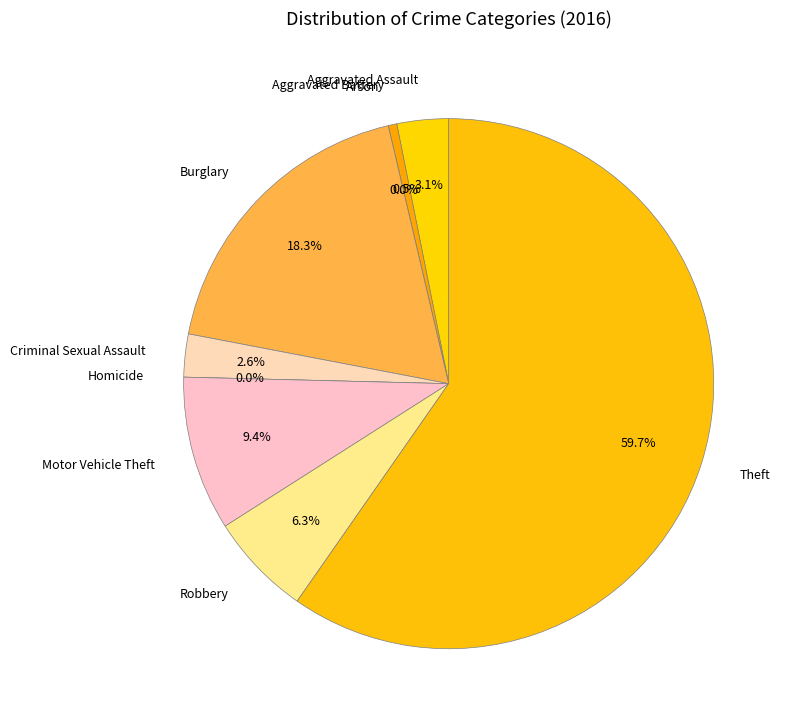

Is it true that Criminal Sexual Assault is 3% of the pie?

True